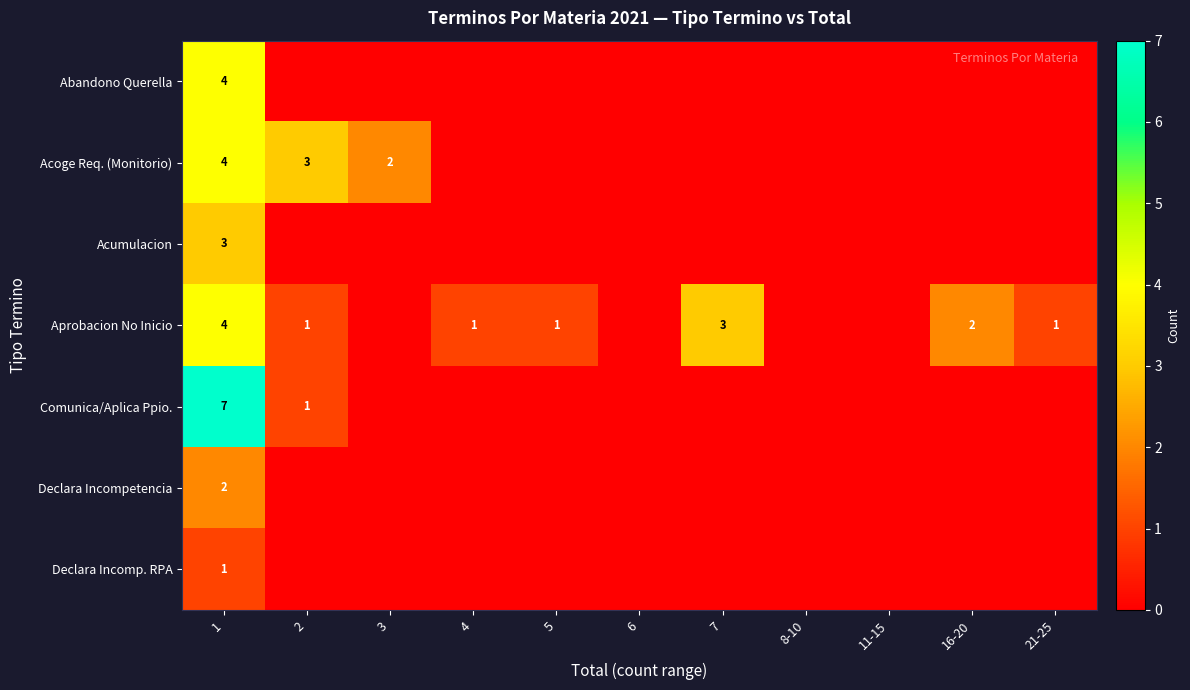

At how many categories does at least one series exceed 5?

1